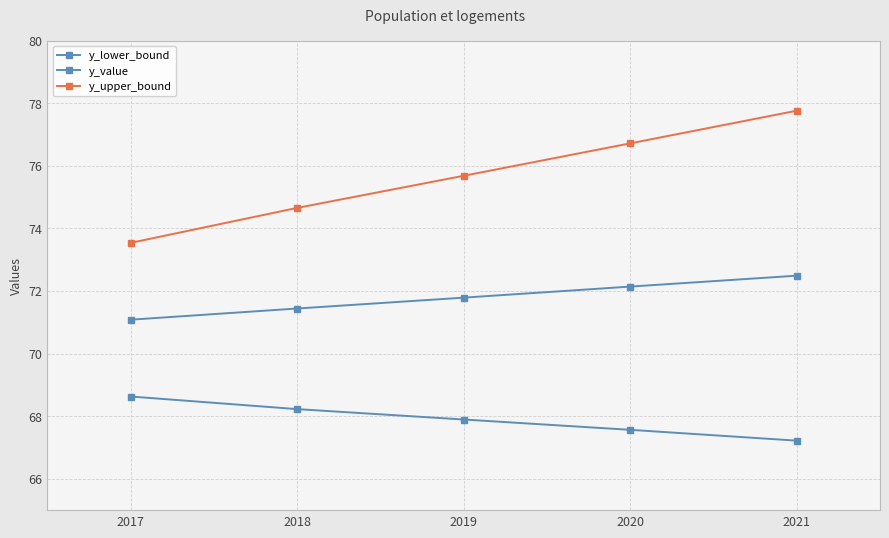

Is the value of y_lower_bound at 2018 greater than the value of y_value at 2020?

No